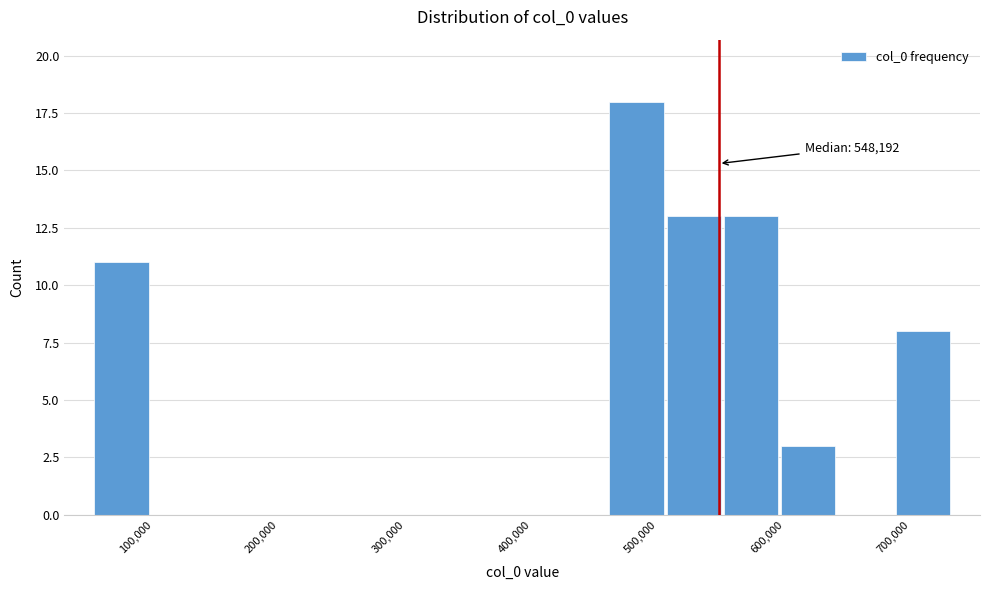

Over which range of the x-axis is the bar tallest?

460000 to 510000